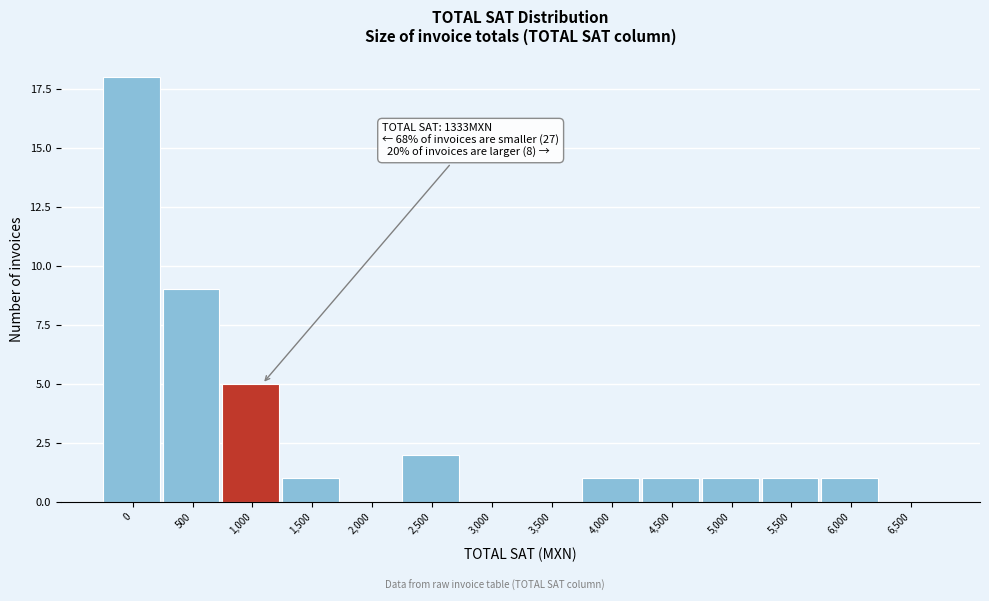

Reading right to left, list all the values displayed in this chart.

6,500=0	6,000=1	5,500=1	5,000=1	4,500=1	4,000=1	3,500=0	3,000=0	2,500=2	2,000=0	1,500=1	1,000=5	500=9	0=18